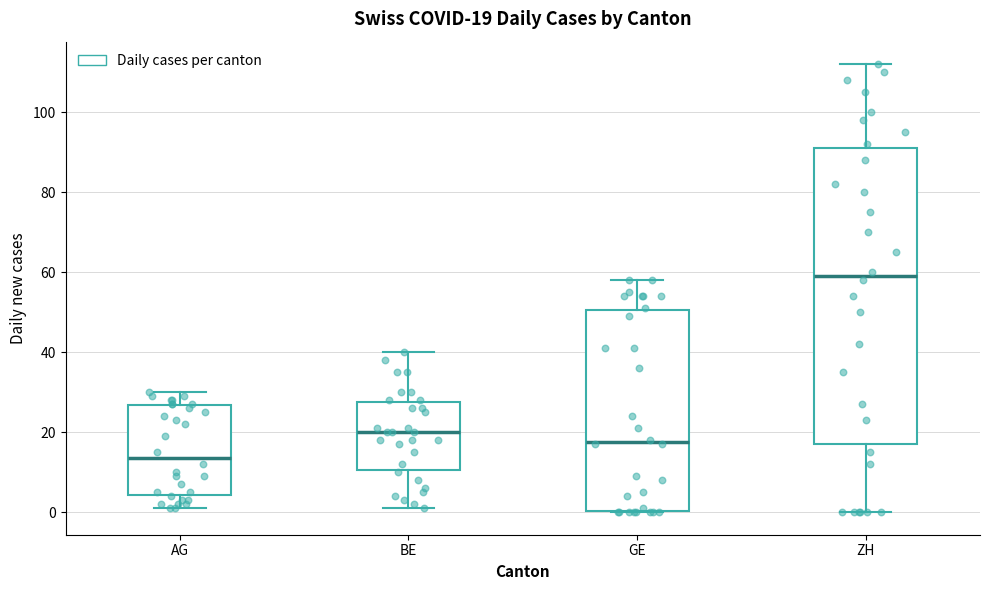

Which box has the lowest median line?

AG